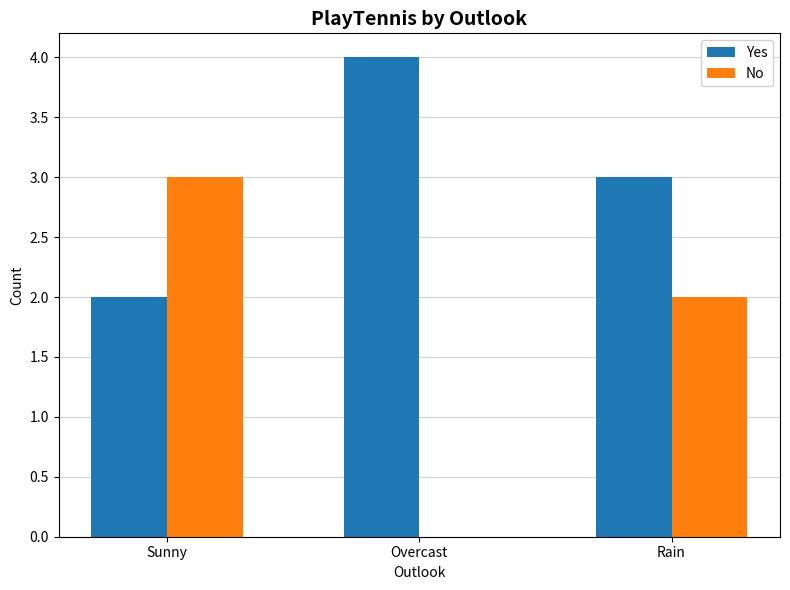

Which category has the highest value across all series?

Overcast